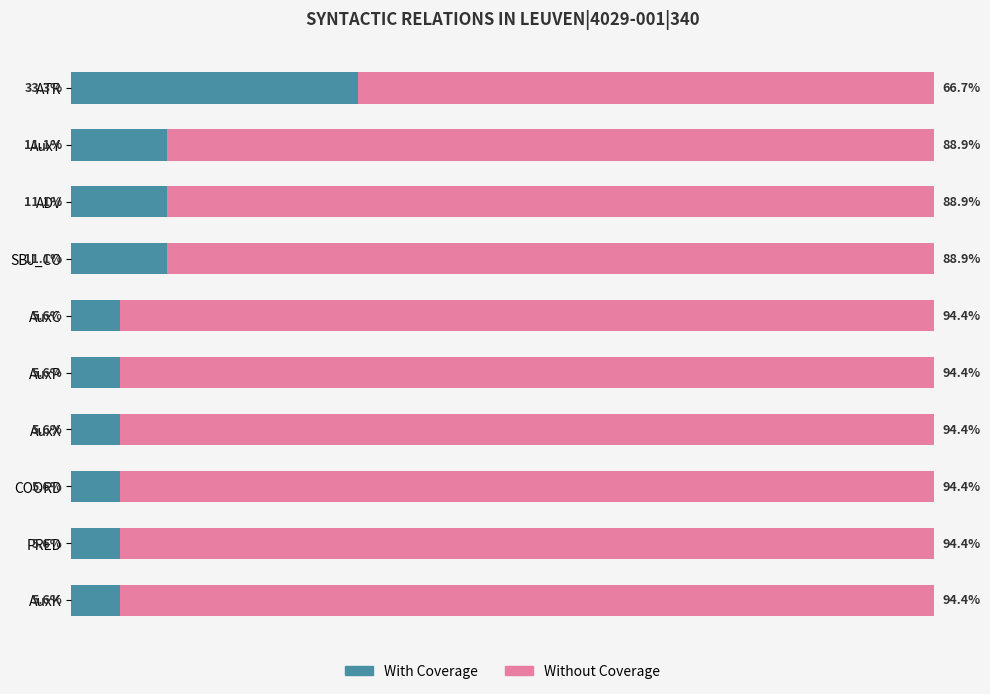

At which label does With Coverage reach its peak?

ATR